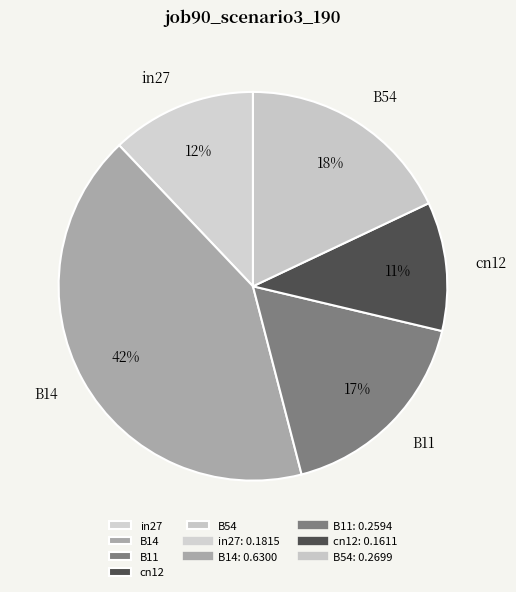

How many segments does this pie chart have?

5